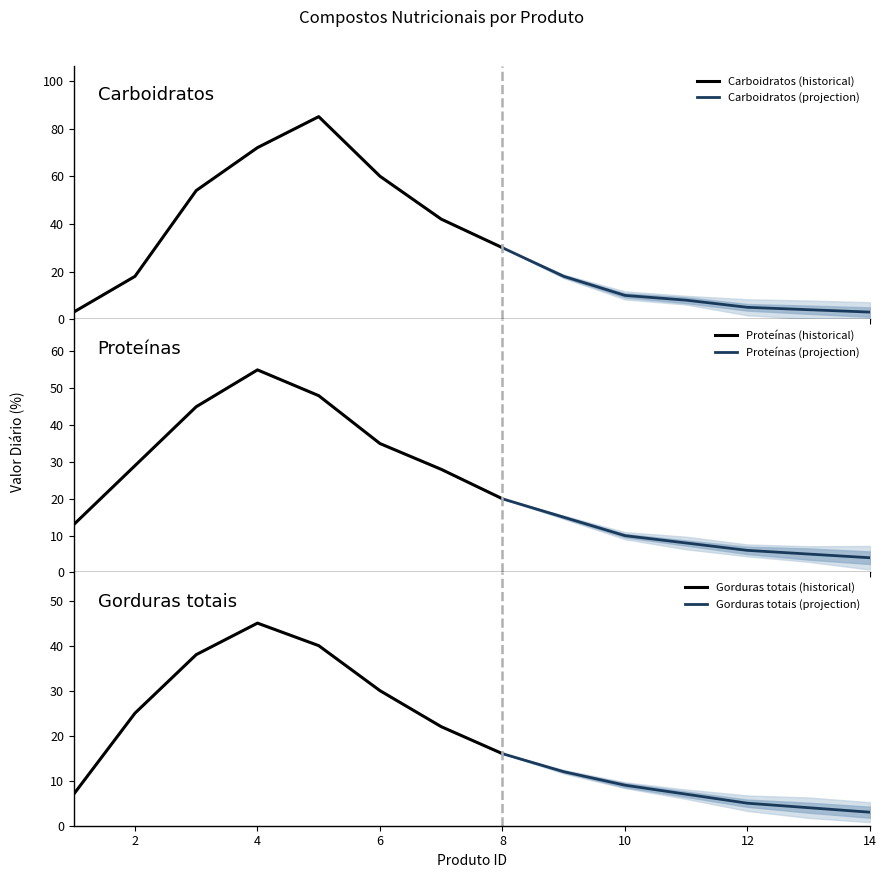

After their last crossing, which series has the higher values: Gorduras totais or Carboidratos?

Carboidratos